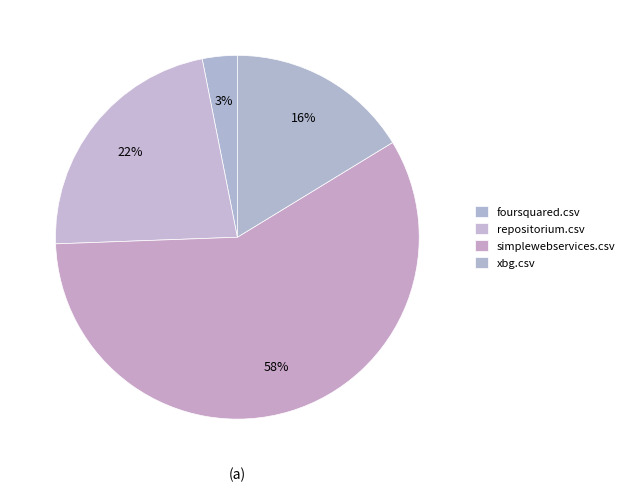

To the nearest percent, what portion does simplewebservices.csv represent?

58%